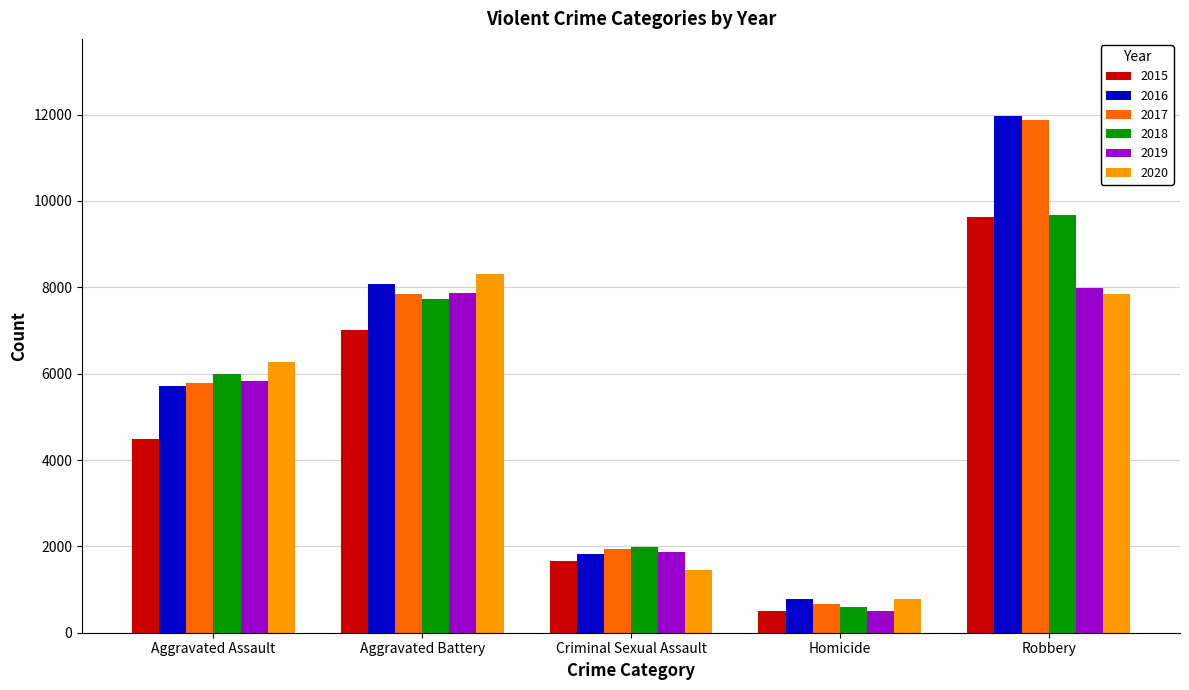

Rank the categories by 2017 value from highest to lowest.

Robbery, Aggravated Battery, Aggravated Assault, Criminal Sexual Assault, Homicide